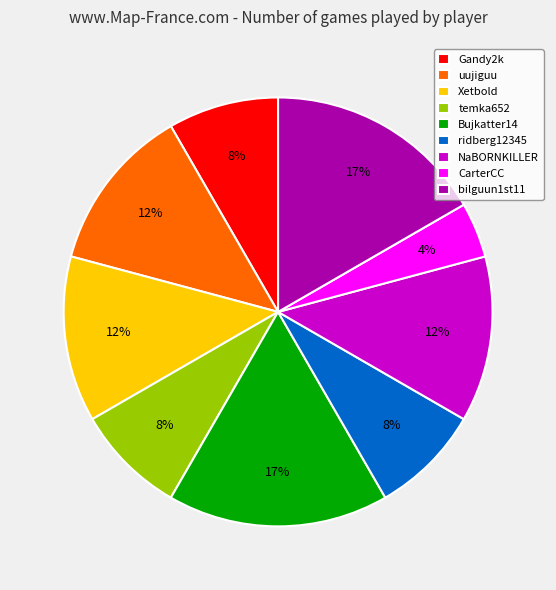

Is it true that uujiguu is 13% of the pie?

True